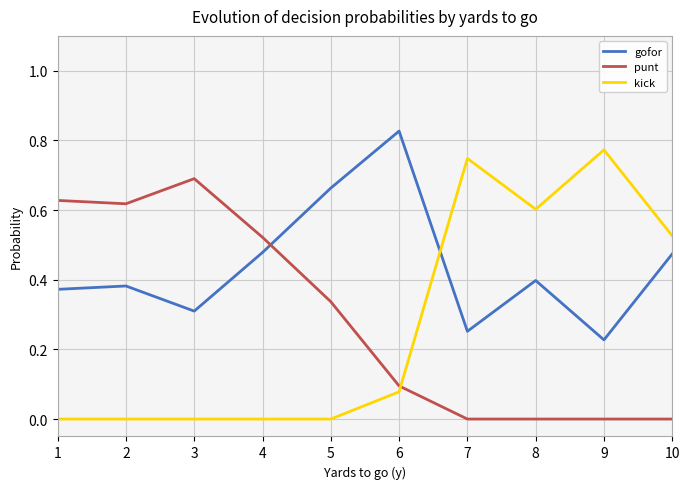

List the series in order of their peak value, lowest first.

punt, kick, gofor